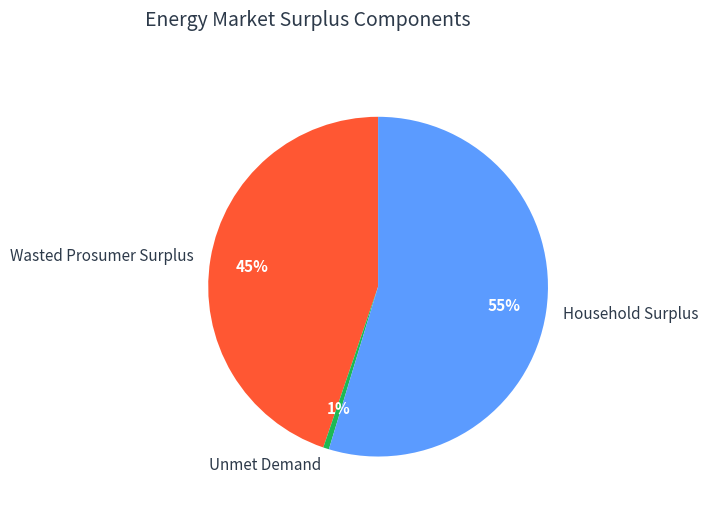

Is the sum of Wasted Prosumer Surplus and Unmet Demand greater than half?

No